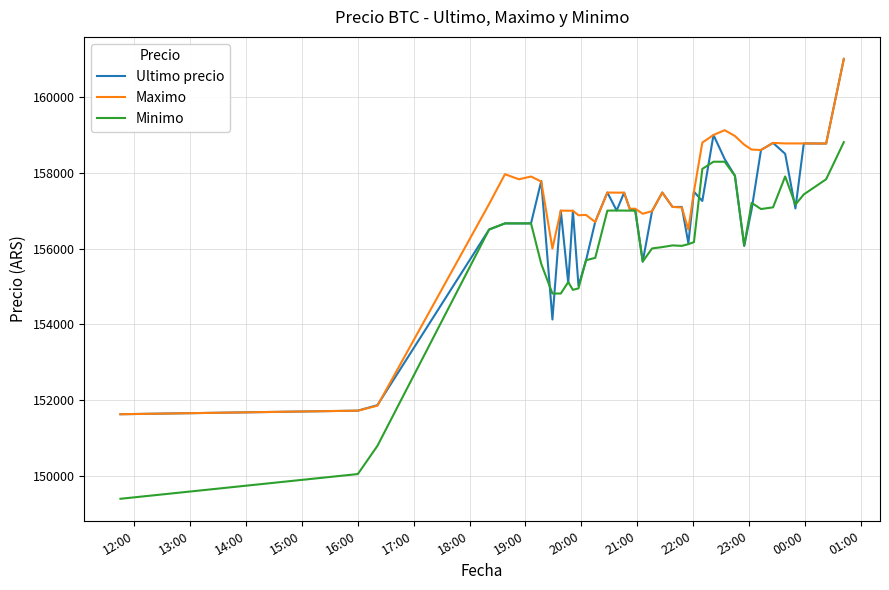

Which series has the largest total across all categories?

Maximo